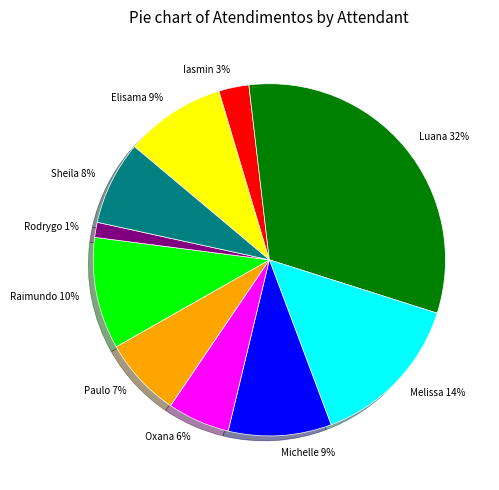

How many segments does this pie chart have?

10